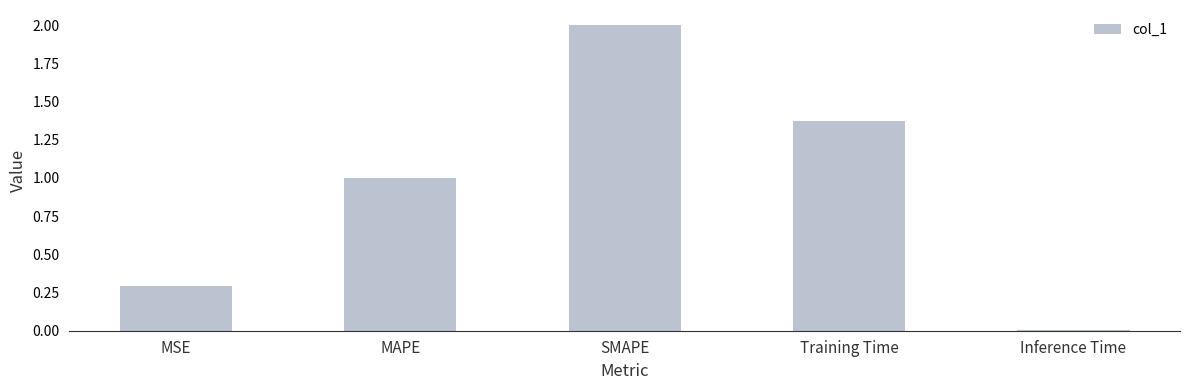

Are the bars grouped side by side (vs. stacked)?

No